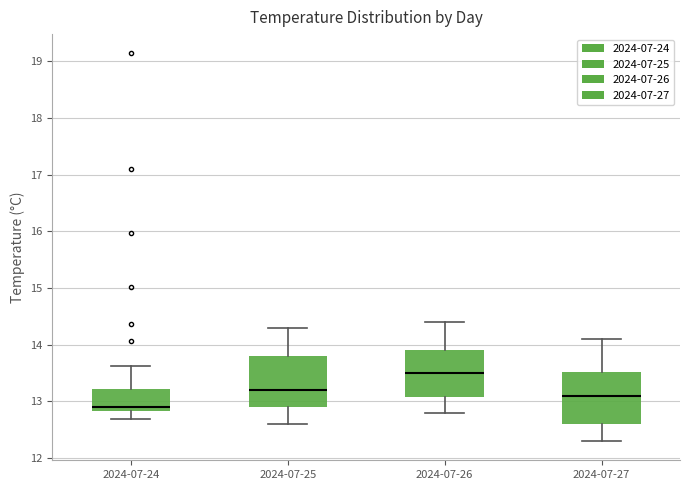

Where does the lower whisker of the box for 2024-07-25 end on the y-axis? The values are not printed on the chart, so give them approximately, as read against the axis.

12.6